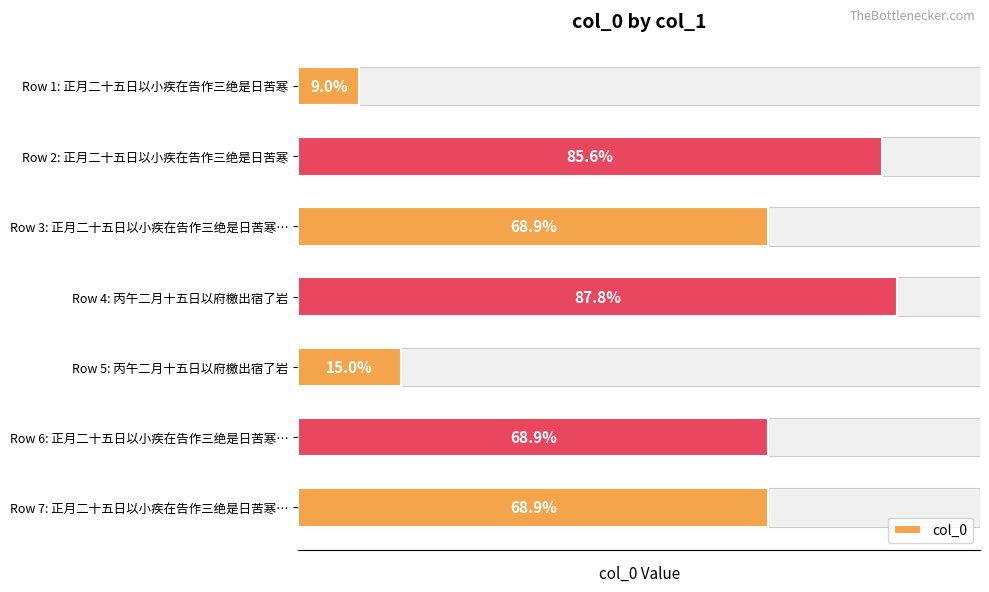

Count the number of values greater than 896270.

3